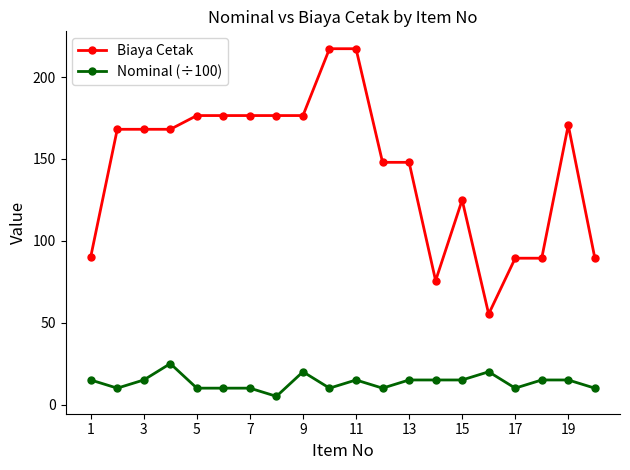

Which series has the widest spread of values?

Biaya Cetak